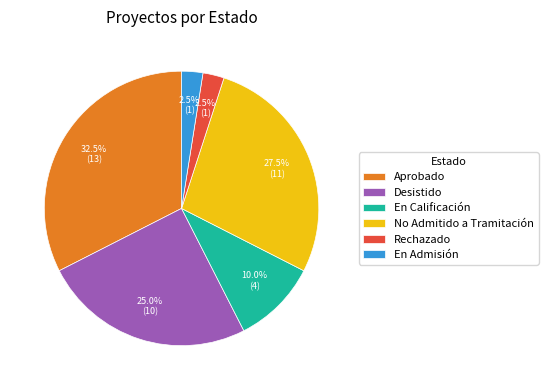

How many segments does this pie chart have?

6